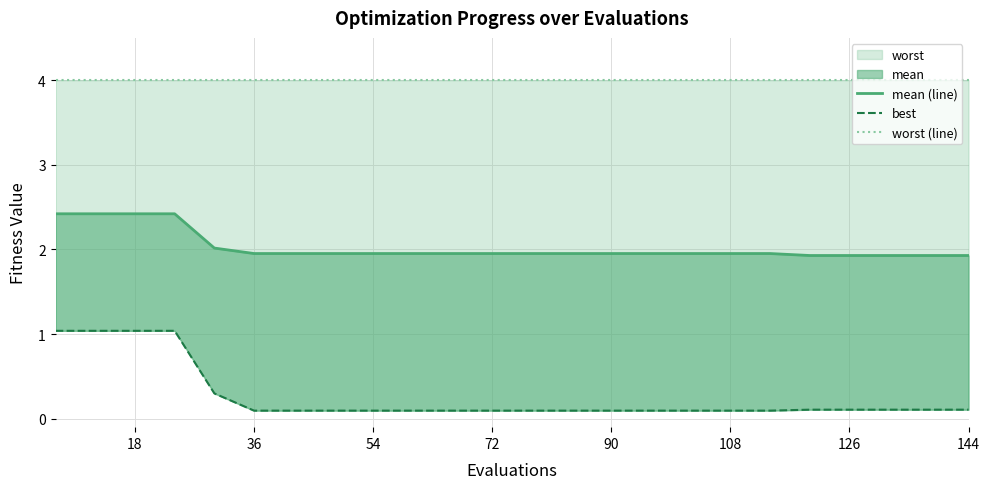

Reading left to right, transcribe all the data shown in this chart.

mean (line): 2.4	2.4	2.4	2.4	2.0	2.0	2.0	2.0	2.0	2.0	2.0	2.0	2.0	2.0	2.0	2.0	2.0	2.0	2.0	1.9	1.9	1.9	1.9	1.9
best: 1.0	1.0	1.0	1.0	0.3	0.1	0.1	0.1	0.1	0.1	0.1	0.1	0.1	0.1	0.1	0.1	0.1	0.1	0.1	0.1	0.1	0.1	0.1	0.1
worst (line): 4.0	4.0	4.0	4.0	4.0	4.0	4.0	4.0	4.0	4.0	4.0	4.0	4.0	4.0	4.0	4.0	4.0	4.0	4.0	4.0	4.0	4.0	4.0	4.0